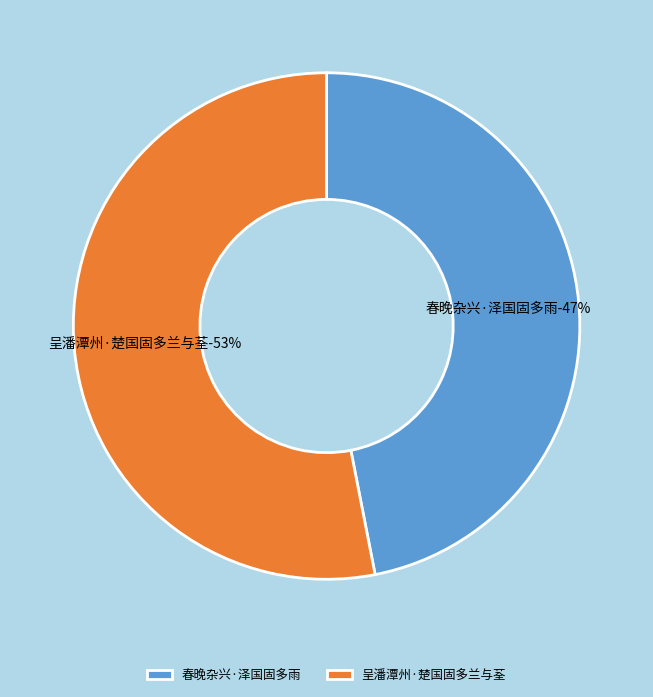

To the nearest percent, what is the combined percentage of 呈潘潭州·楚国固多兰与荃 and 春晚杂兴·泽国固多雨?

100%